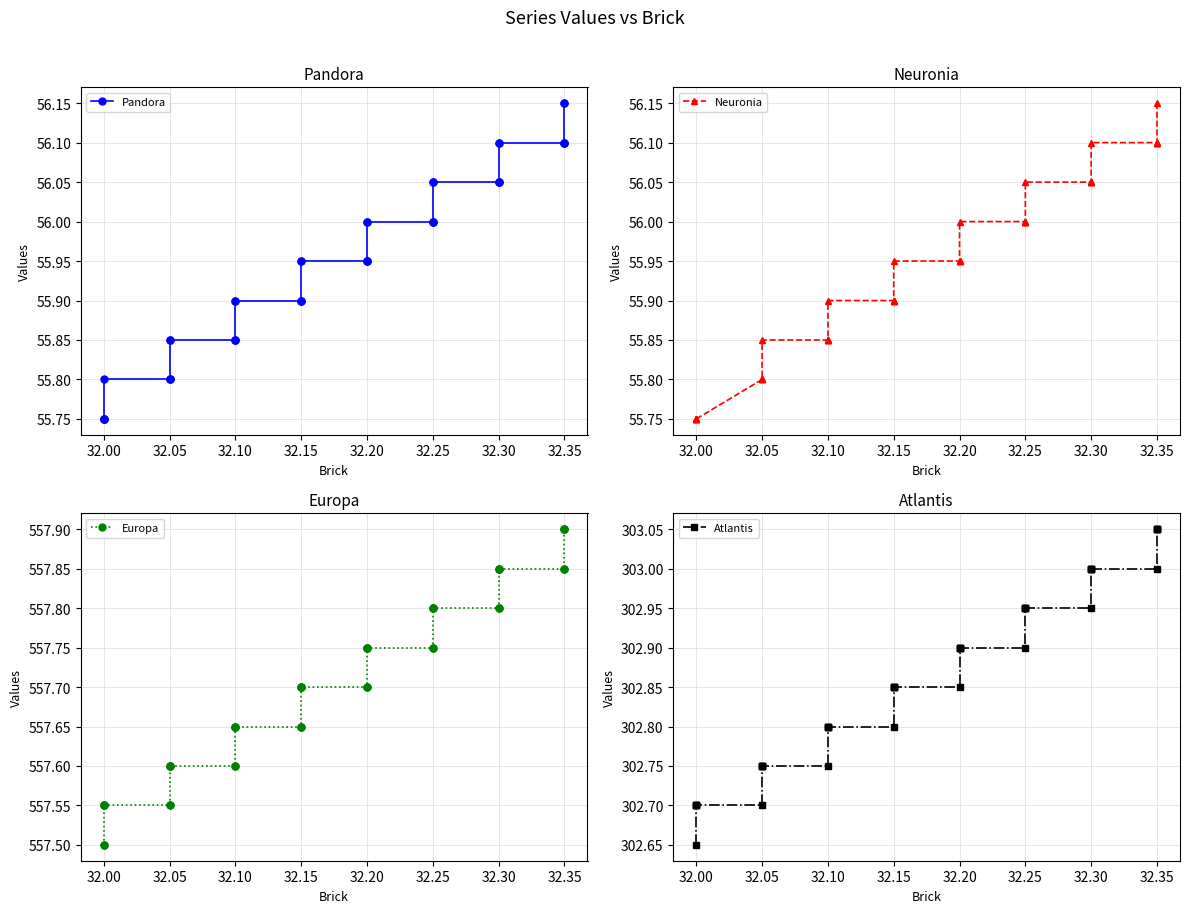

What is the maximum value shown in the chart?

557.9